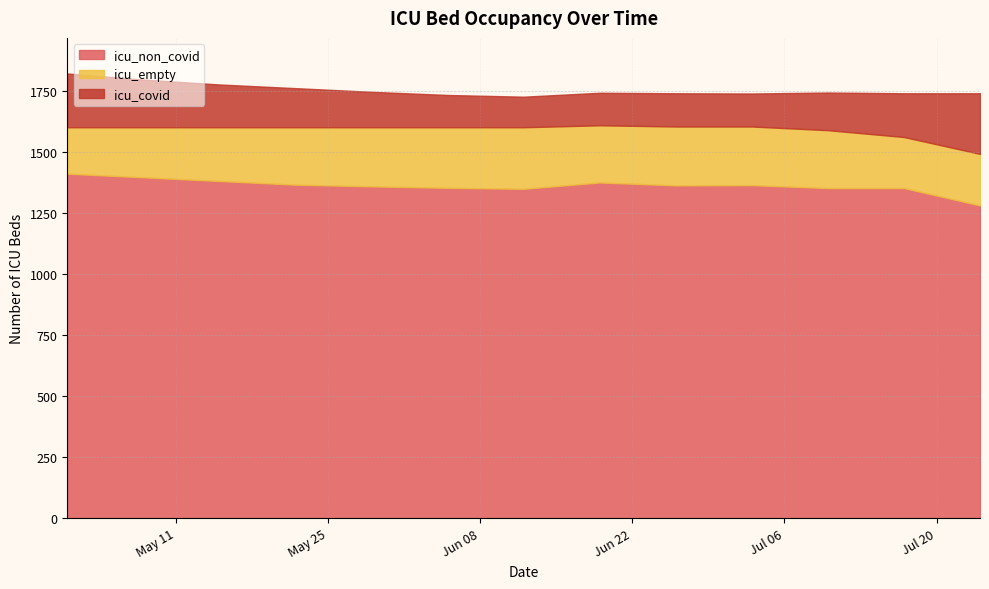

Reading right to left, what are all the values shown in this chart?

icu_non_covid: 2021-07-24=1280	2021-07-17=1351	2021-07-10=1351	2021-07-03=1363	2021-06-26=1362	2021-06-19=1374	2021-06-12=1348	2021-06-05=1352	2021-05-29=1358	2021-05-22=1365	2021-05-15=1380	2021-05-08=1395	2021-05-01=1410
icu_empty: 2021-07-24=211	2021-07-17=209	2021-07-10=237	2021-07-03=240	2021-06-26=241	2021-06-19=234	2021-06-12=252	2021-06-05=248	2021-05-29=242	2021-05-22=235	2021-05-15=220	2021-05-08=205	2021-05-01=190
icu_covid: 2021-07-24=248	2021-07-17=179	2021-07-10=154	2021-07-03=135	2021-06-26=136	2021-06-19=133	2021-06-12=125	2021-06-05=132	2021-05-29=145	2021-05-22=160	2021-05-15=175	2021-05-08=195	2021-05-01=220